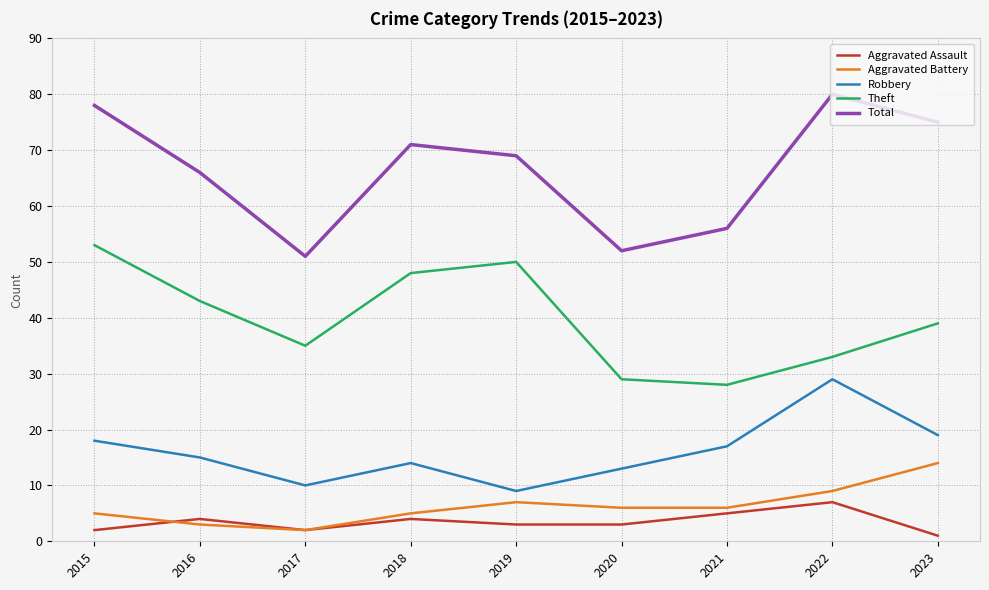

What is the spread (max minus min) of values at 2021?

51